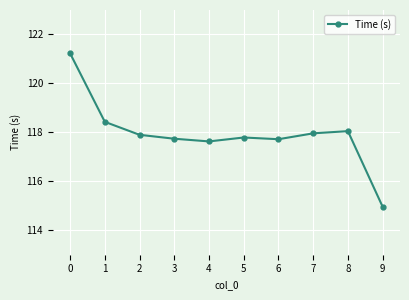

What is the value of the 4th point from the left?

117.7